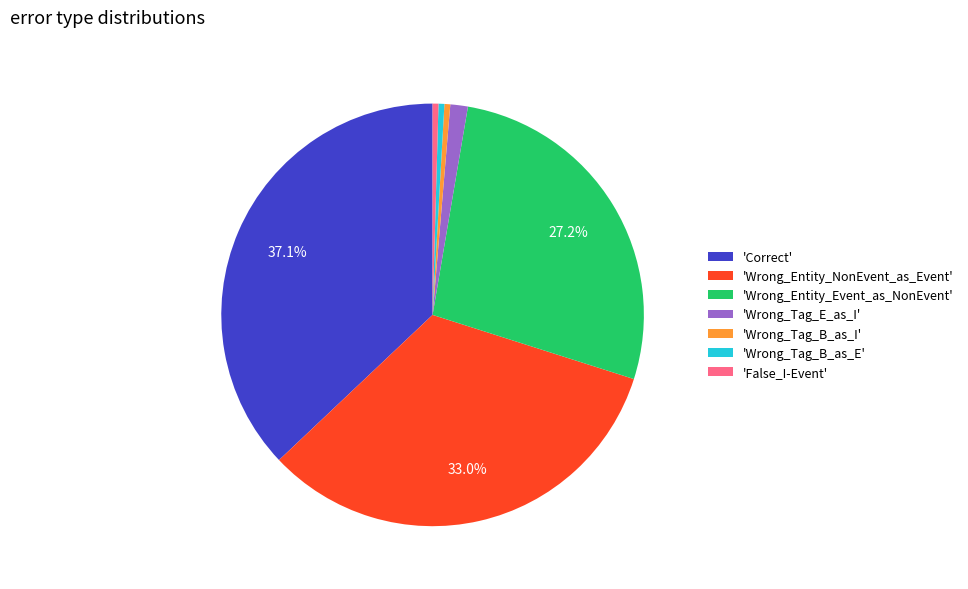

What is the largest slice in the pie chart?

'Correct'